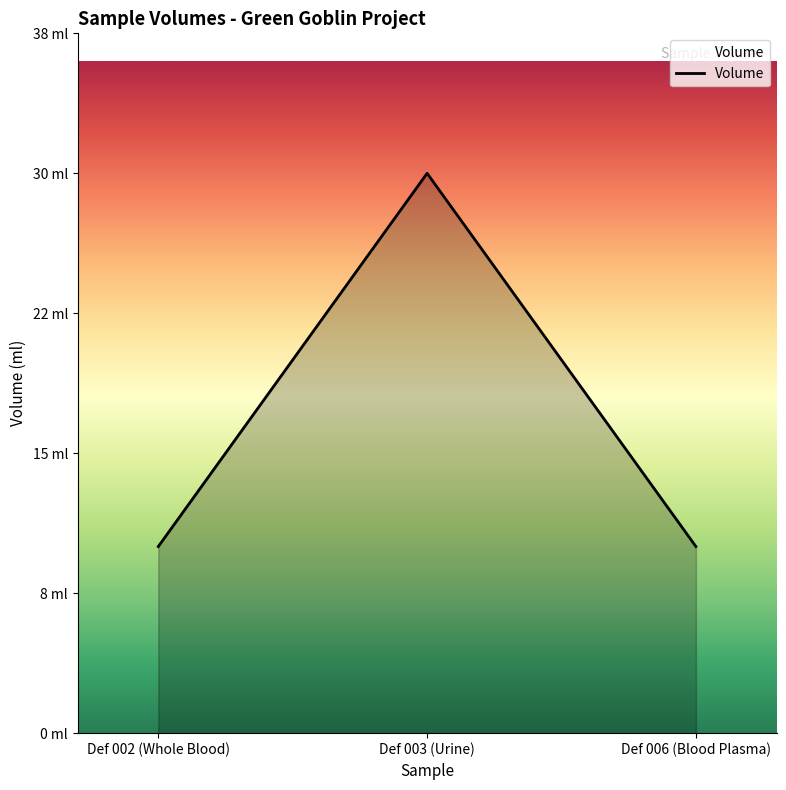

Does the chart have visible grid lines?

No